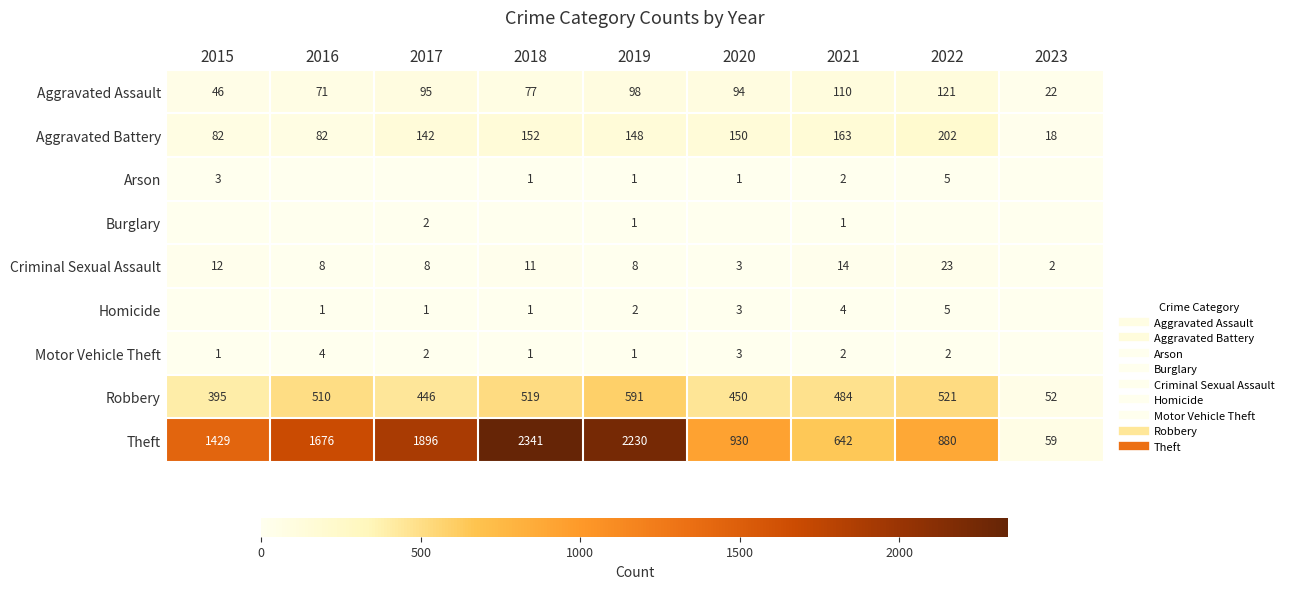

What is the difference between the Arson values at 2019 and 2015?

2